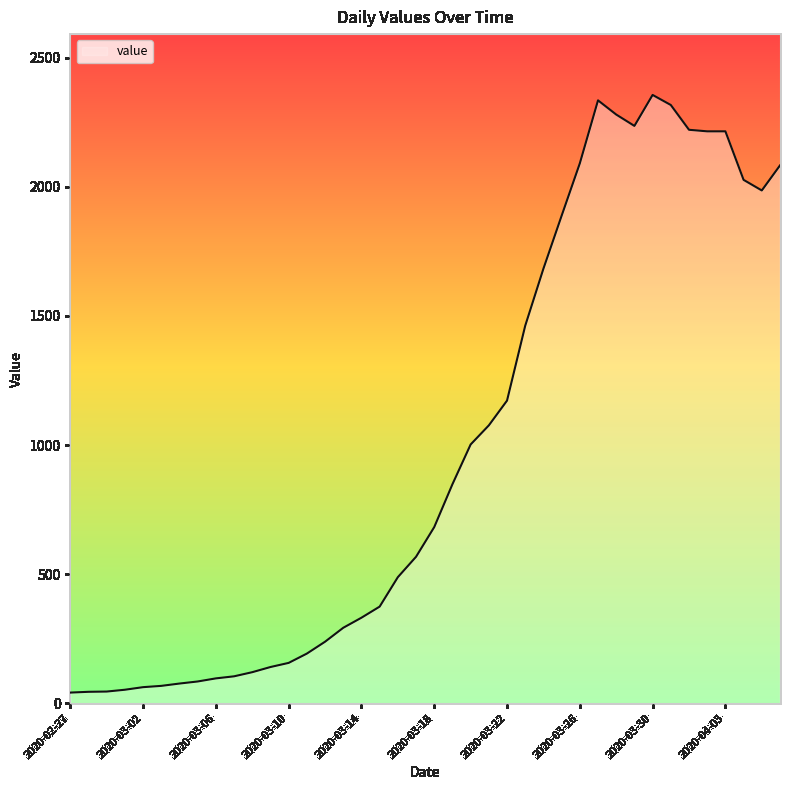

What is the difference between the maximum and minimum values?

2315